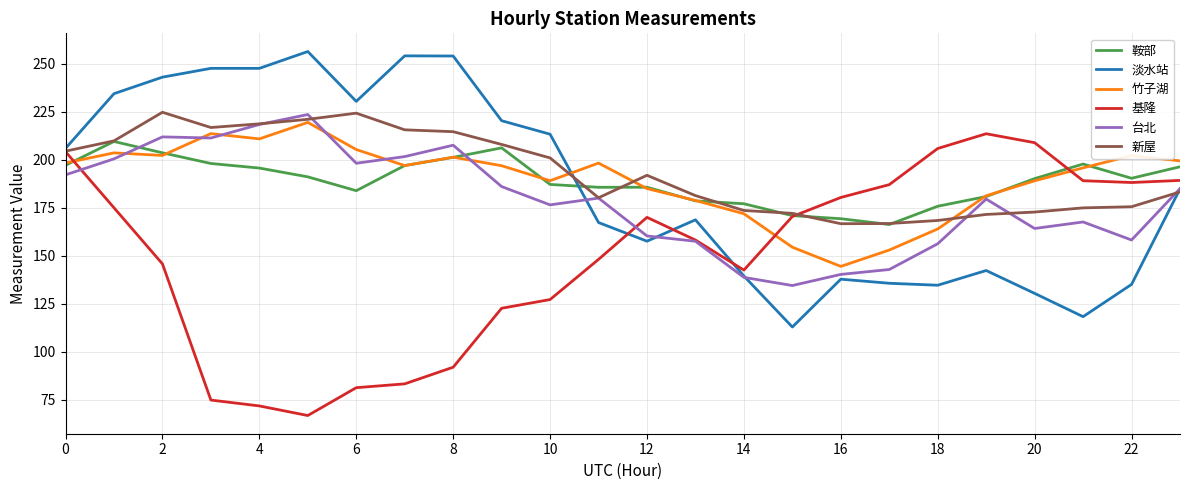

Count the number of categories in the chart.

24